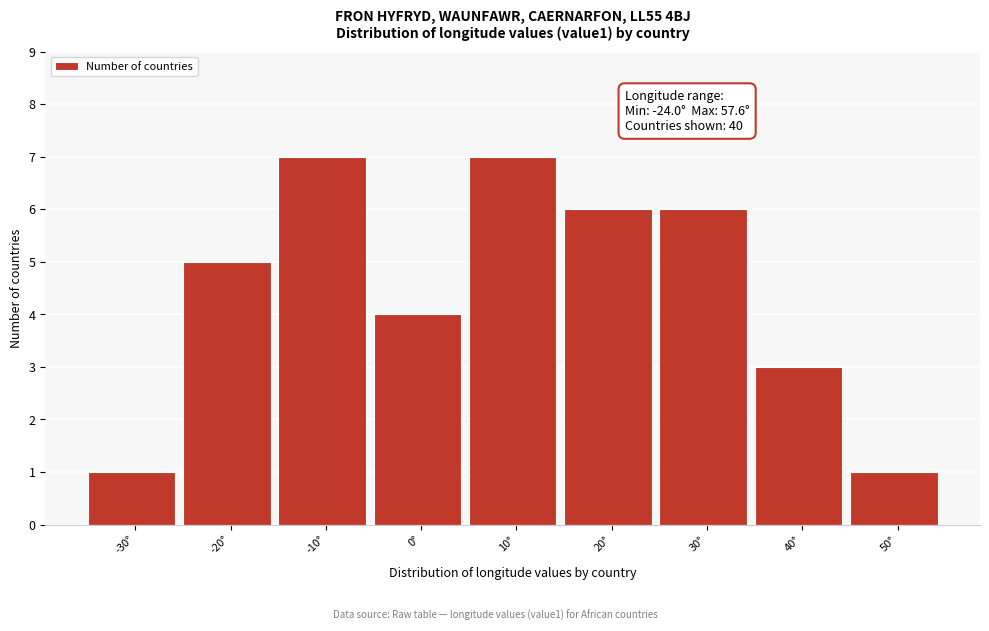

Reading left to right, extract all data points from this chart.

-30°=1	-20°=5	-10°=7	0°=4	10°=7	20°=6	30°=6	40°=3	50°=1